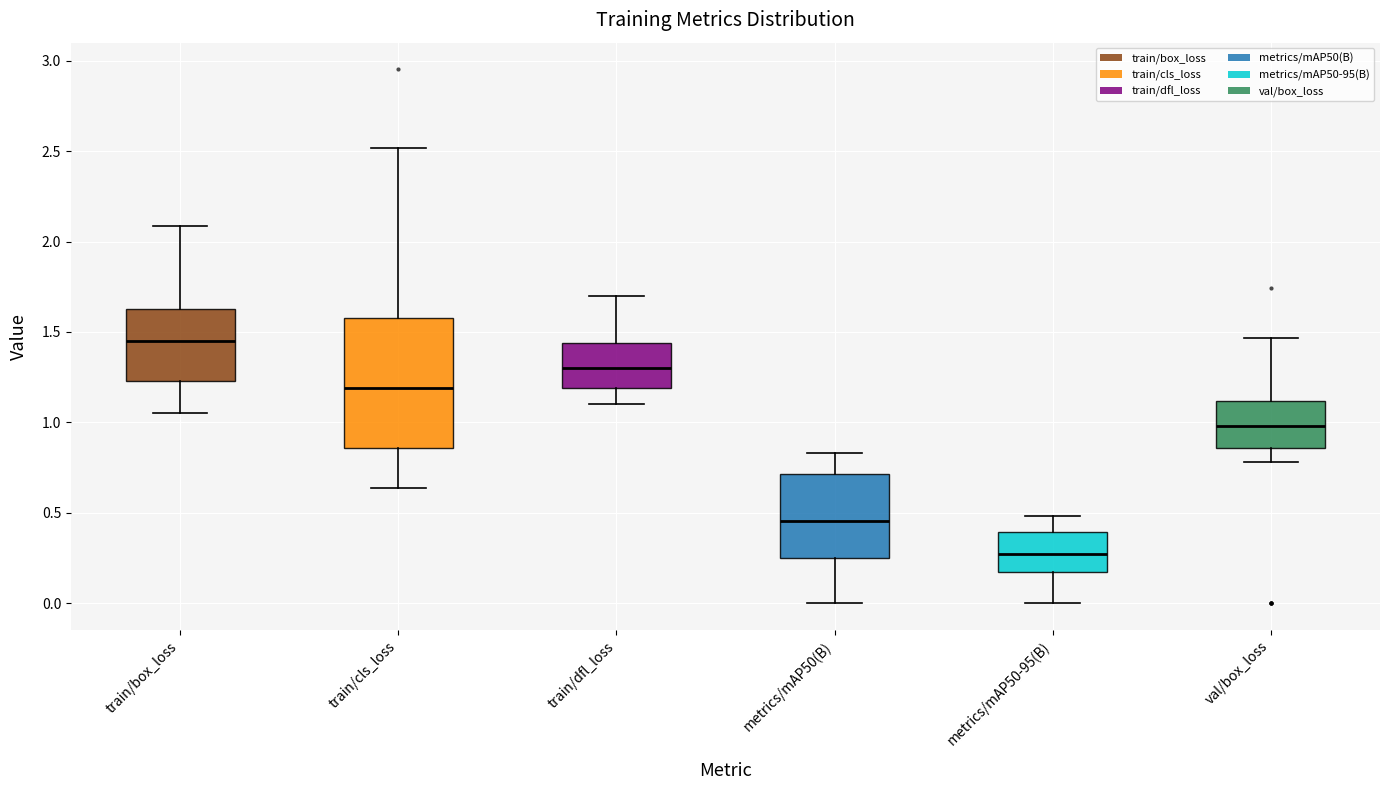

Where does the upper whisker of the box for val/box_loss end on the y-axis? The values are not printed on the chart, so give them approximately, as read against the axis.

1.45